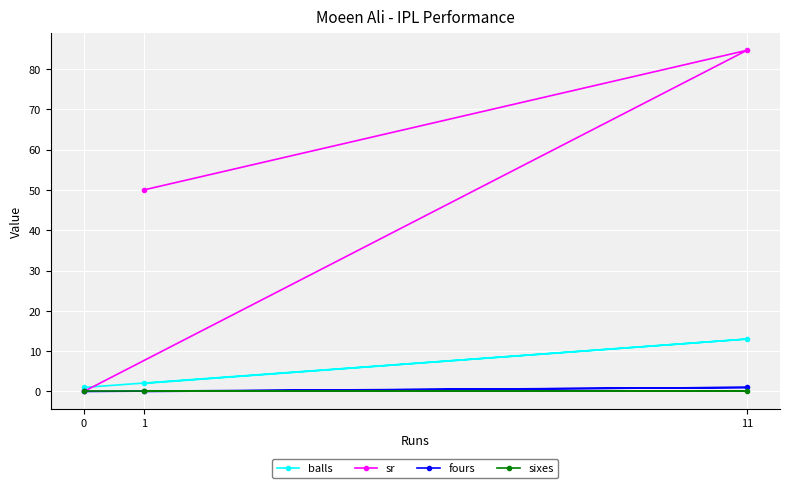

Between 1 and 0, which series saw the biggest shift?

sr